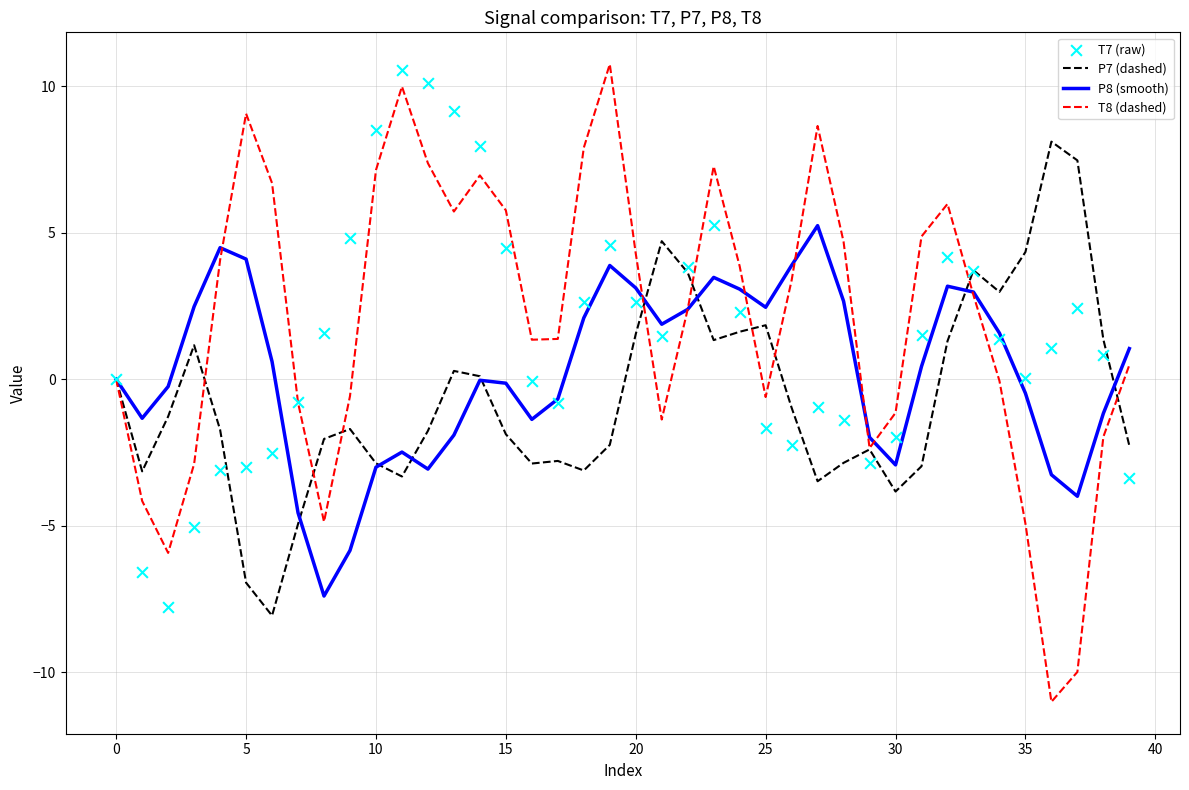

At how many categories does at least one series exceed 4?

22